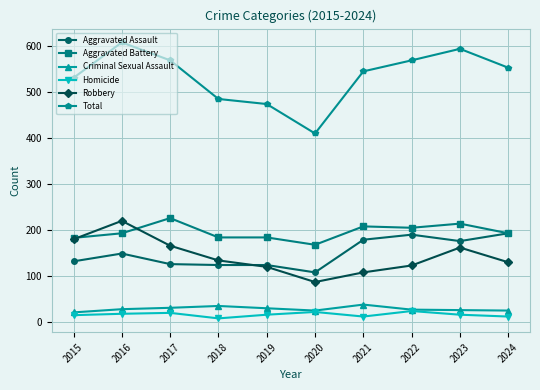

How many data points in Total are less than 553?

5